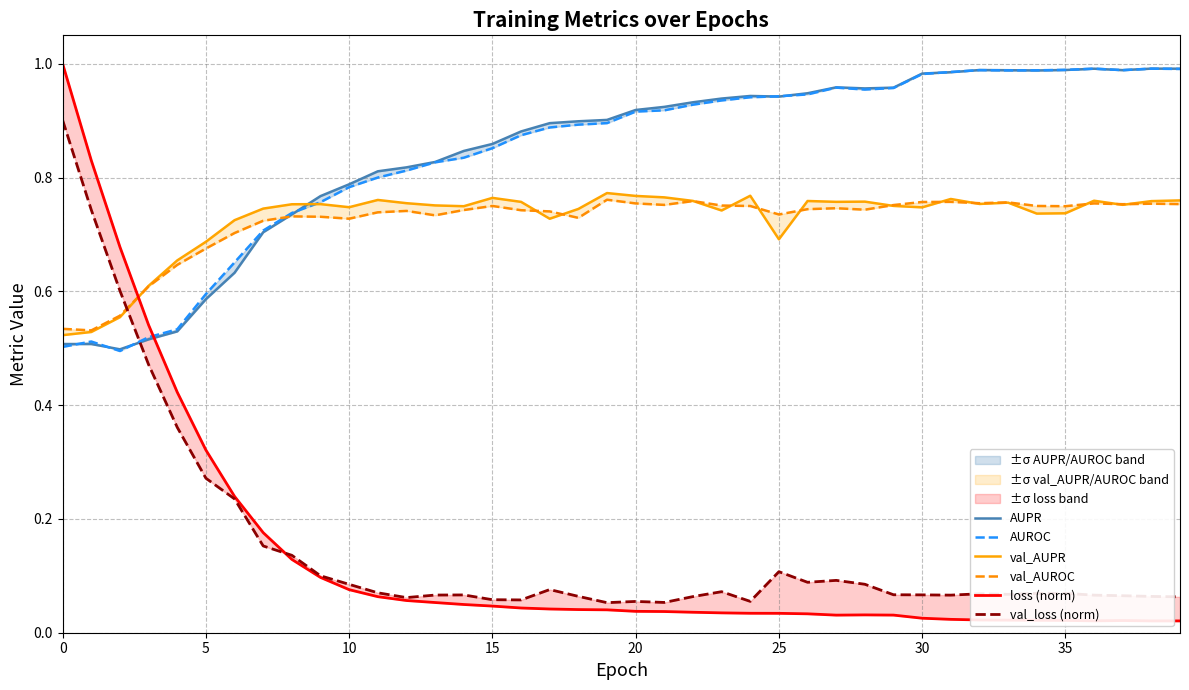

What is the lowest value of the AUROC series?

0.5